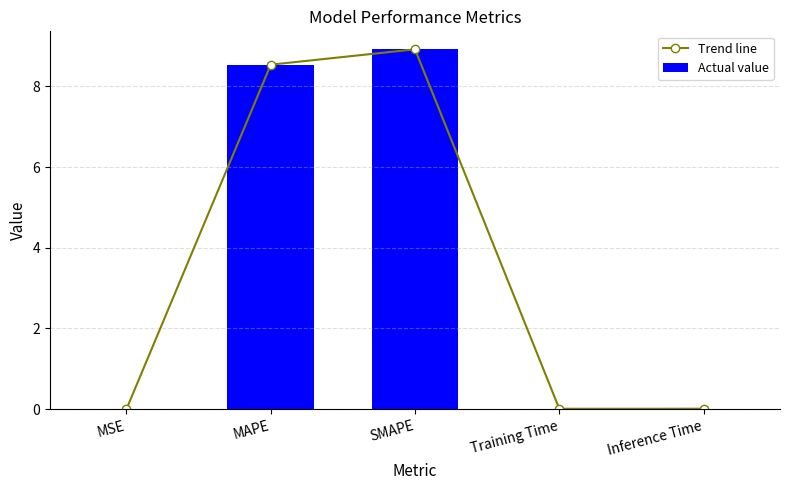

Reading left to right, list all the values displayed in this chart.

Trend line: MSE=0.0	MAPE=8.5	SMAPE=8.9	Training Time=0.0	Inference Time=0.0
Actual value: MSE=0.0	MAPE=8.5	SMAPE=8.9	Training Time=0.0	Inference Time=0.0